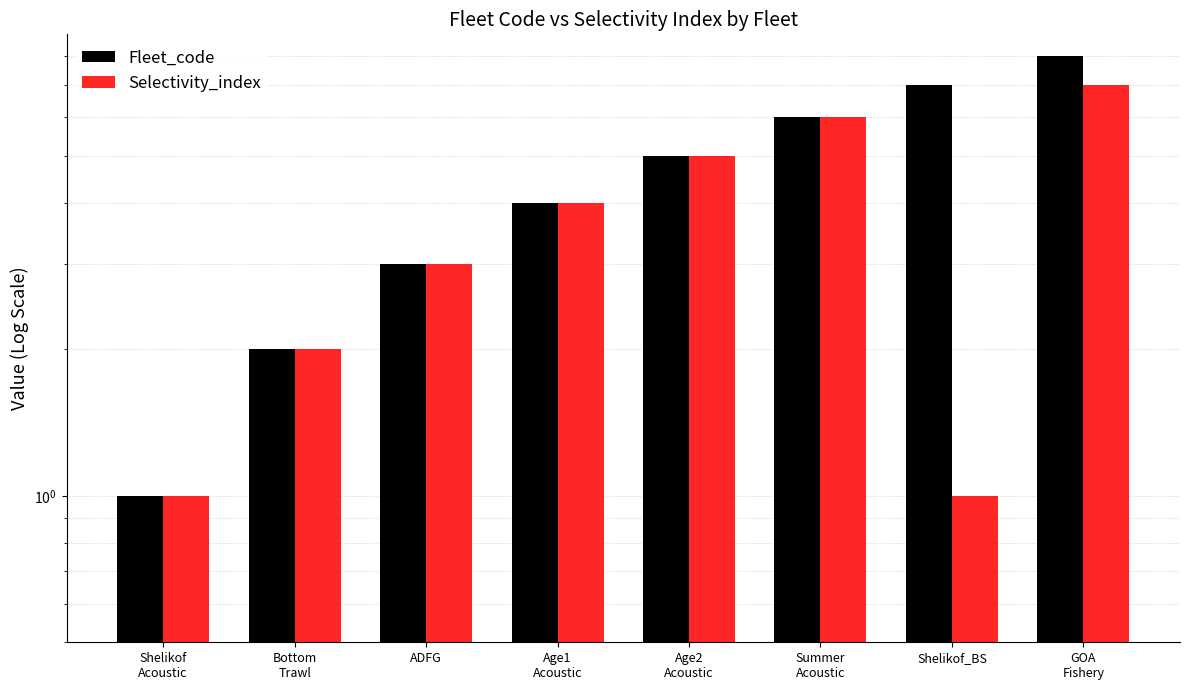

Where is Fleet_code nearest to the value 4?

Age1
Acoustic